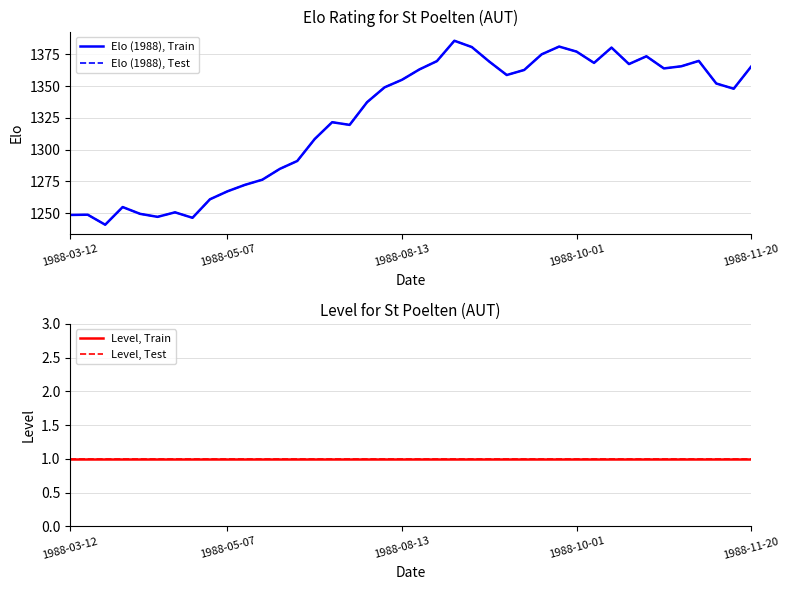

The value of Elo (1988), Train at 1988-08-13 is 1355.0. True or false?

True